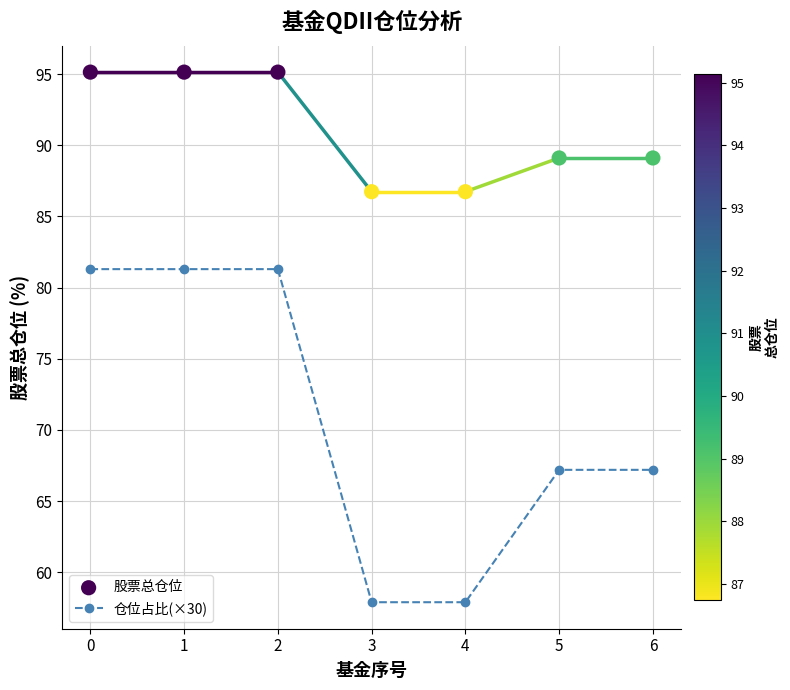

The value of 仓位占比(×30) at 0 is 22.1. True or false?

False